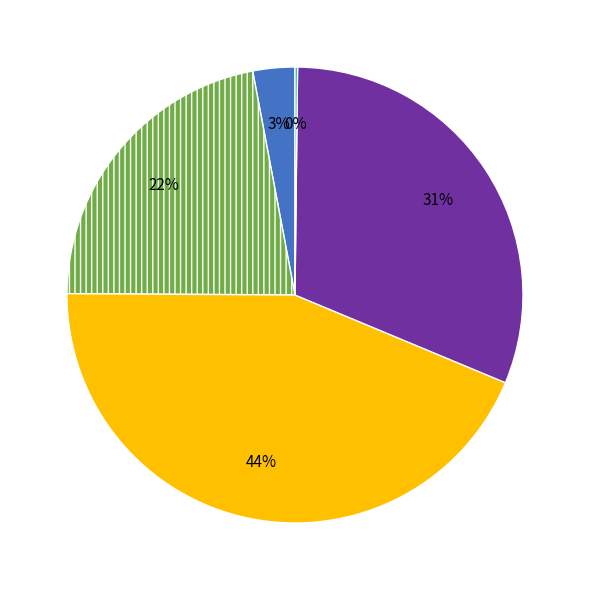

To the nearest percent, what is the difference between the largest and smallest slice percentages?

44%